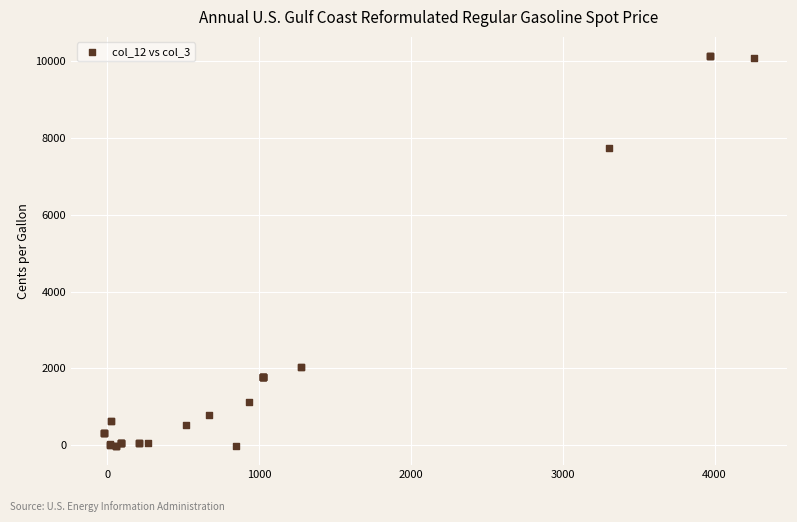

What Y value in the scatter plot is closest to 5059?

7742.2